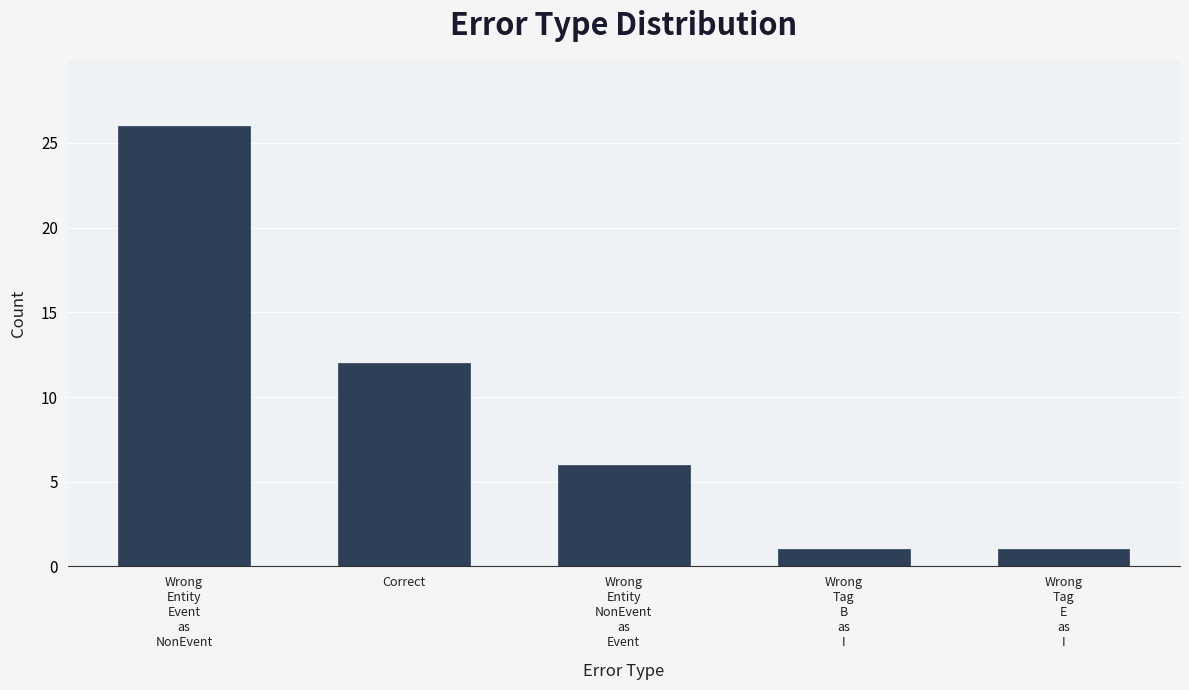

What is the value of the 3rd bar from the left?

6